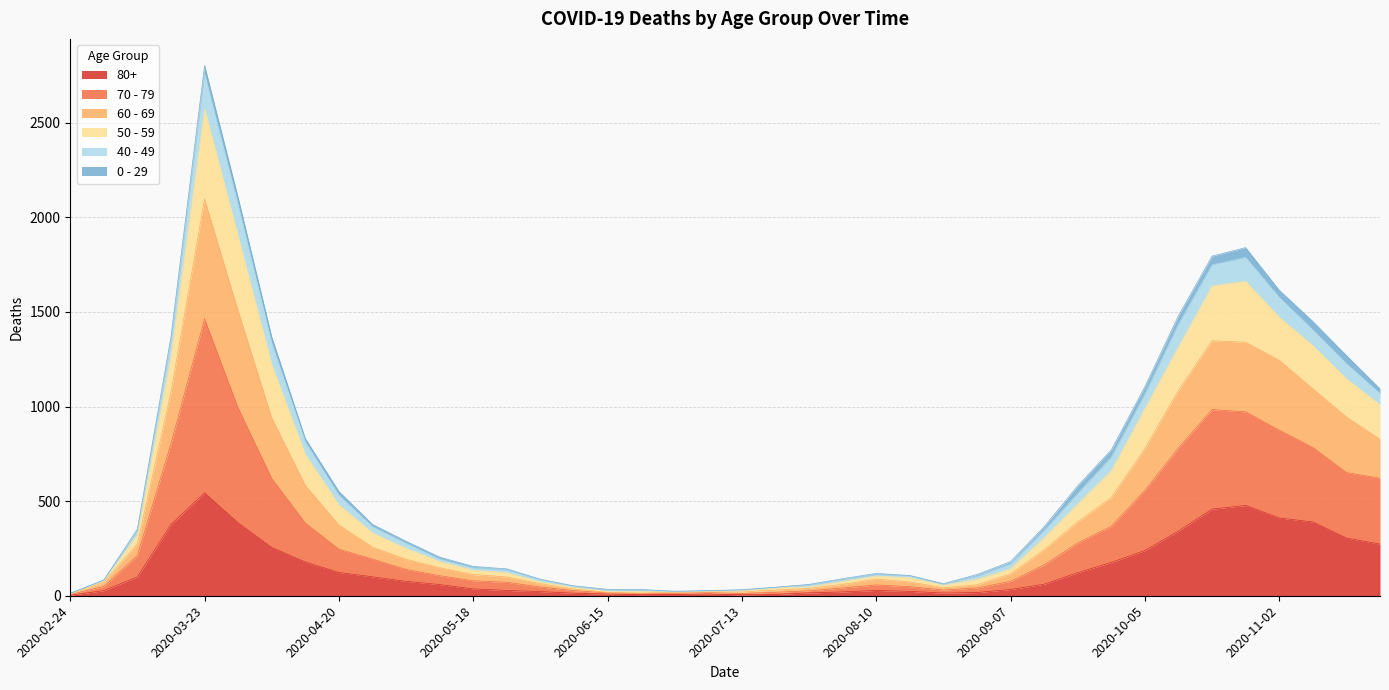

At which category is the sum across all series the highest?

2020-03-23